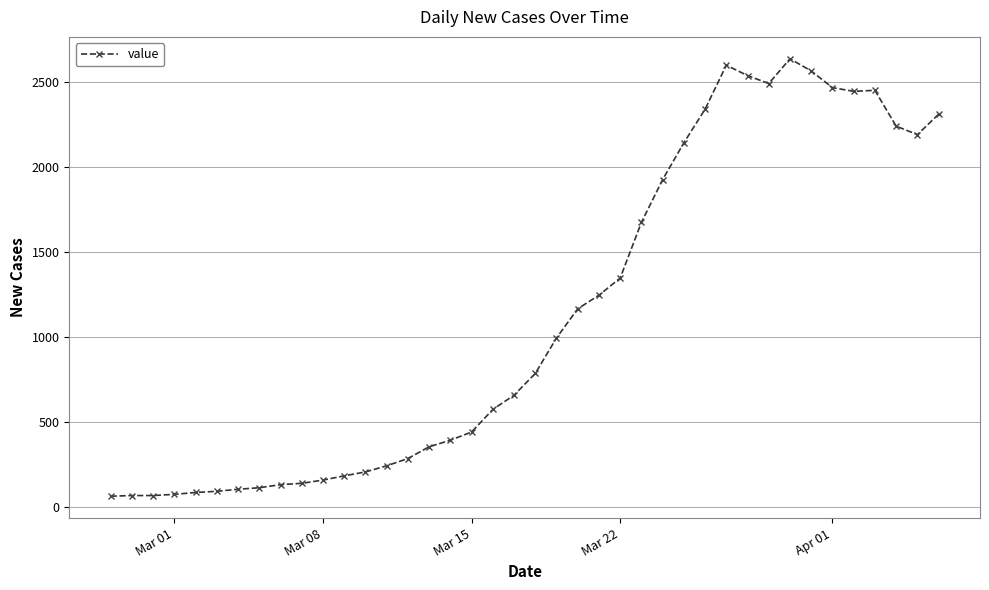

What is the value of the 24th point from the left?

1245